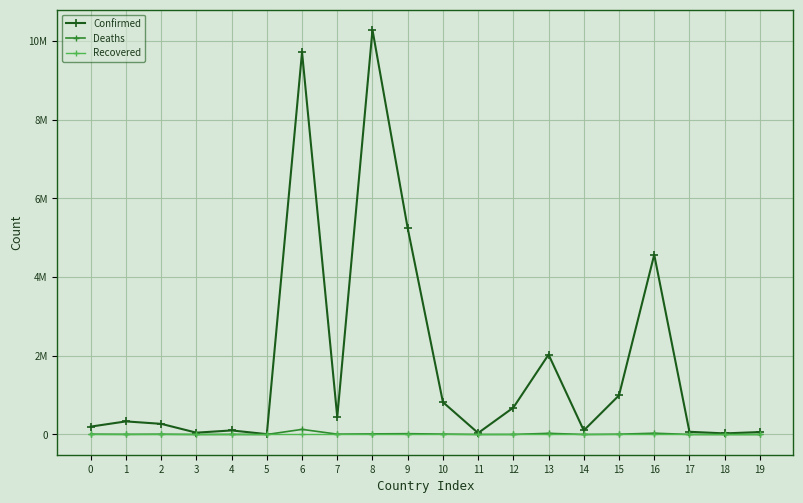

True or false: Deaths and Recovered intersect in this chart.

False